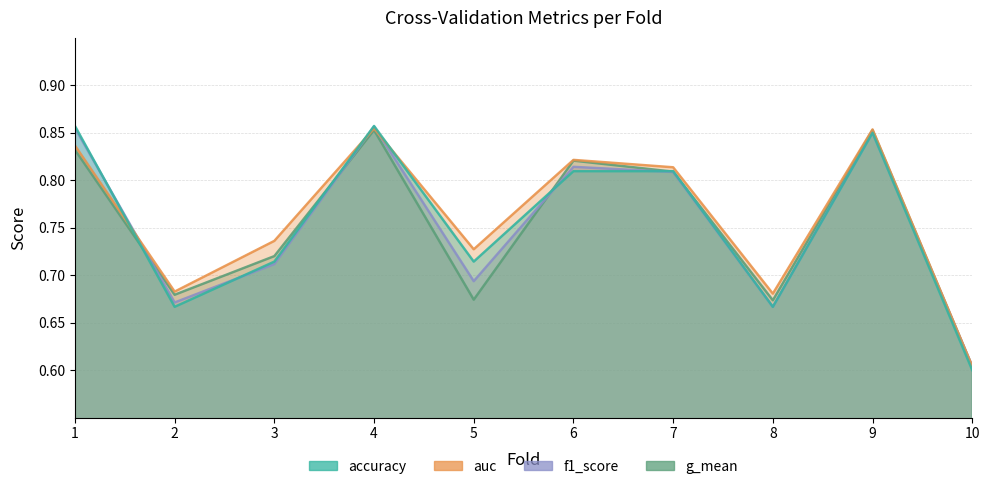

Where is auc nearest to the value 0?

10